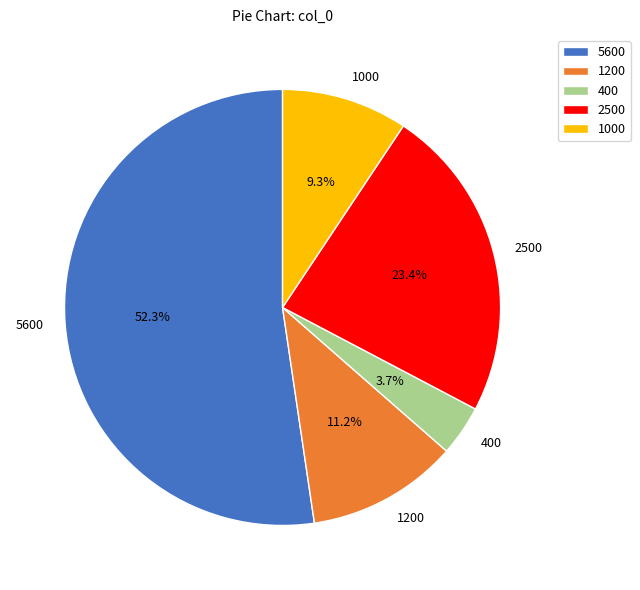

To the nearest percent, what is the average slice percentage?

20%